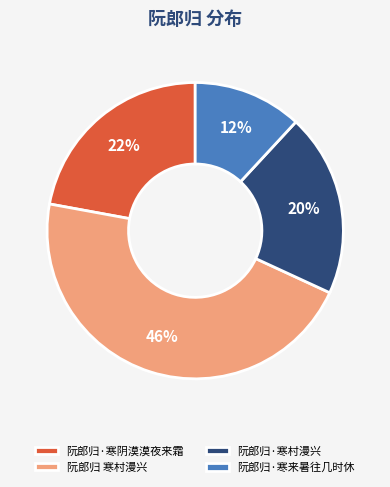

Rank the categories by value from lowest to highest.

阮郎归·寒来暑往几时休, 阮郎归·寒村漫兴, 阮郎归·寒阴漠漠夜来霜, 阮郎归 寒村漫兴